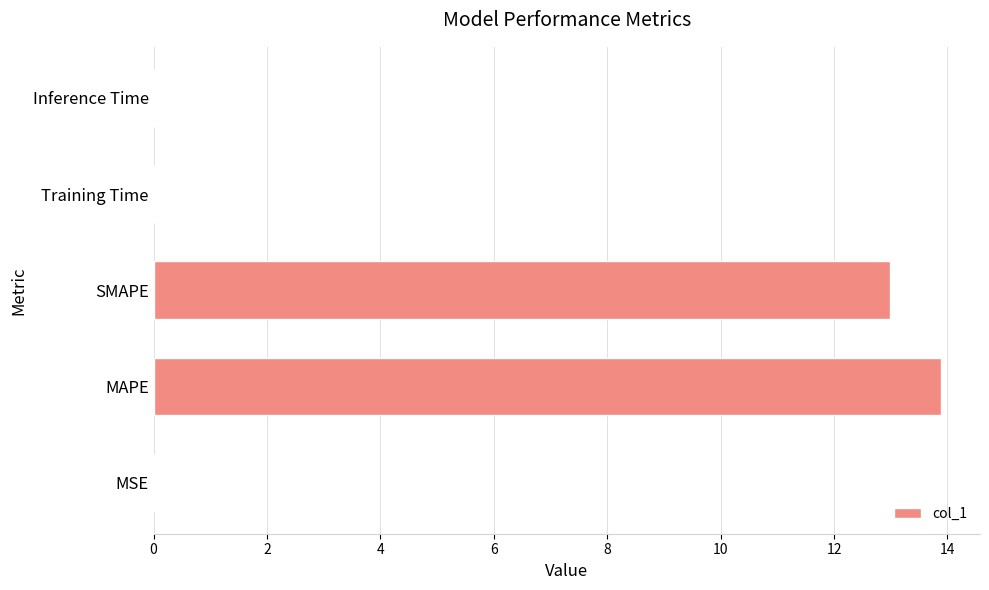

What is the sum of all values?

26.9